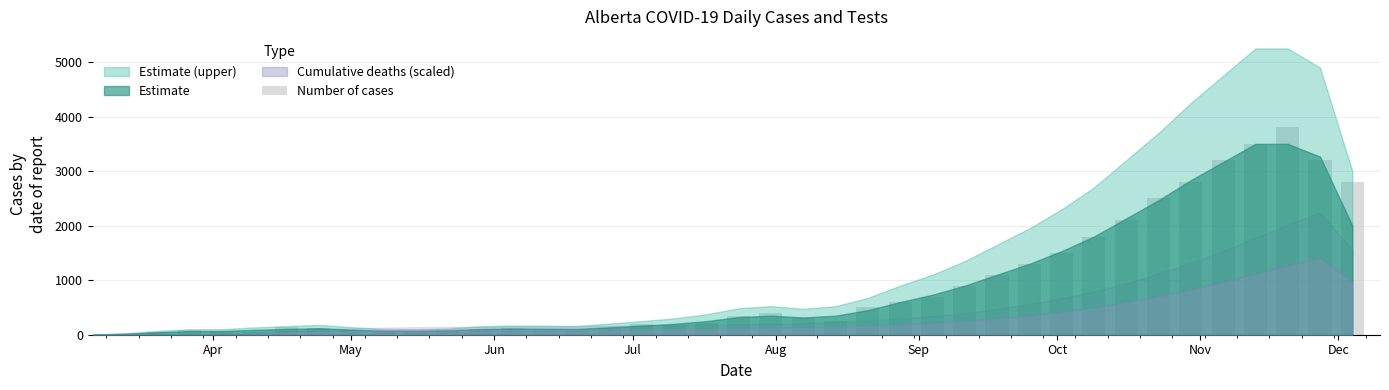

What is the sum of all values?

35568